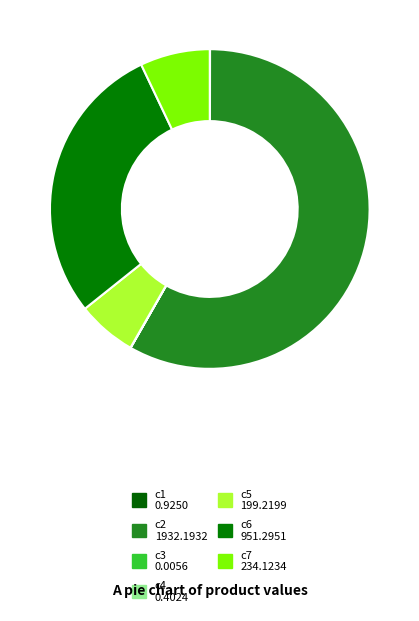

Count the number of slices in the pie.

7